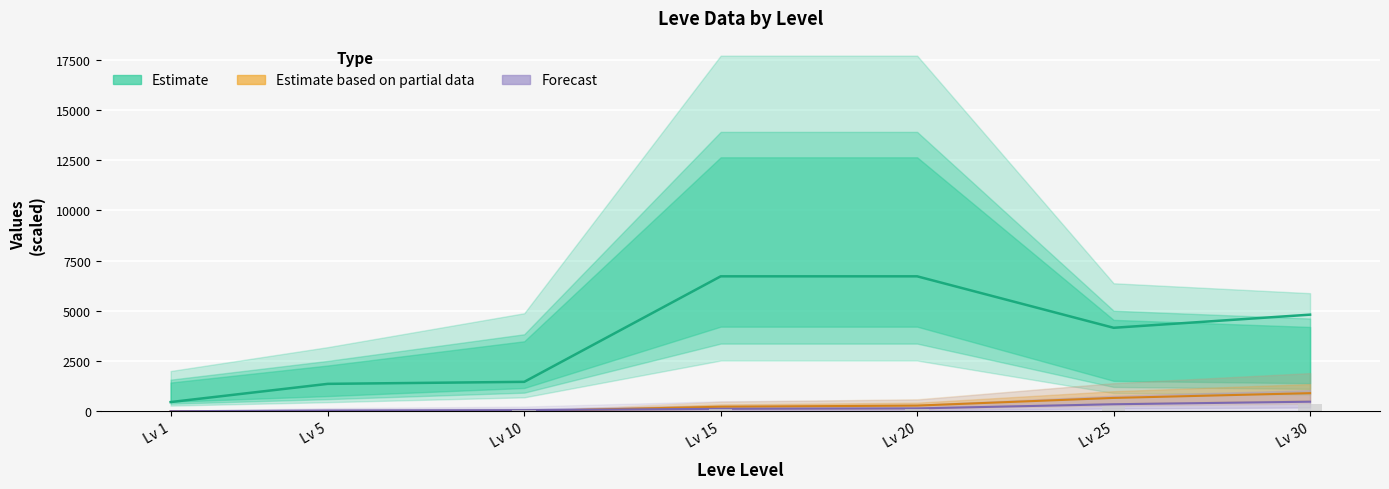

Reading right to left, extract all data points from this chart.

Leve EXP: 30=480.0	25=353.3	20=146.7	15=126.7	10=60.0	5=40.0	1=6.7
Leve Gil: 30=905.4	25=667.9	20=287.0	15=229.1	10=12.4	5=12.2	1=5.2
currentAveragePrice: 30=4810.0	25=4157.0	20=6717.0	15=6717.0	10=1468.0	5=1368.0	1=462.0